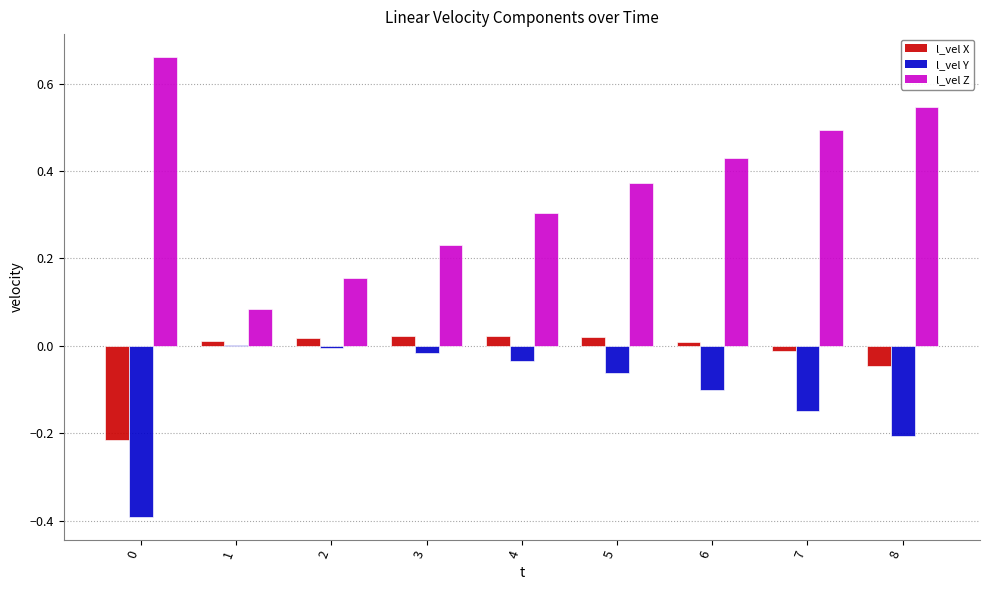

Between 0 and 3, which series saw the biggest shift?

l_vel Z